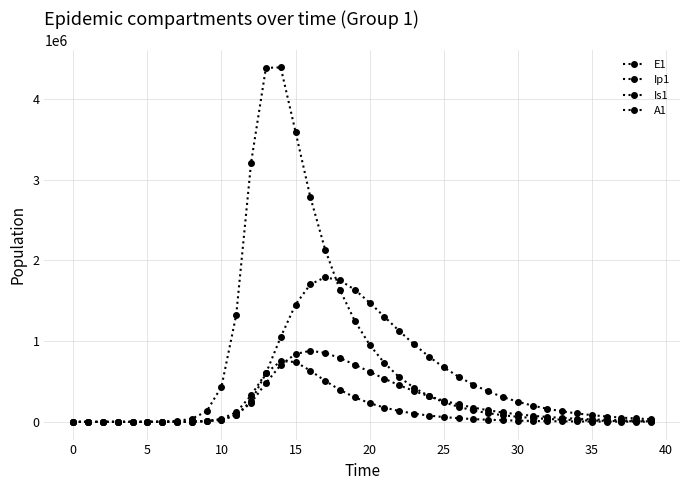

How many categories are shown in the chart?

40